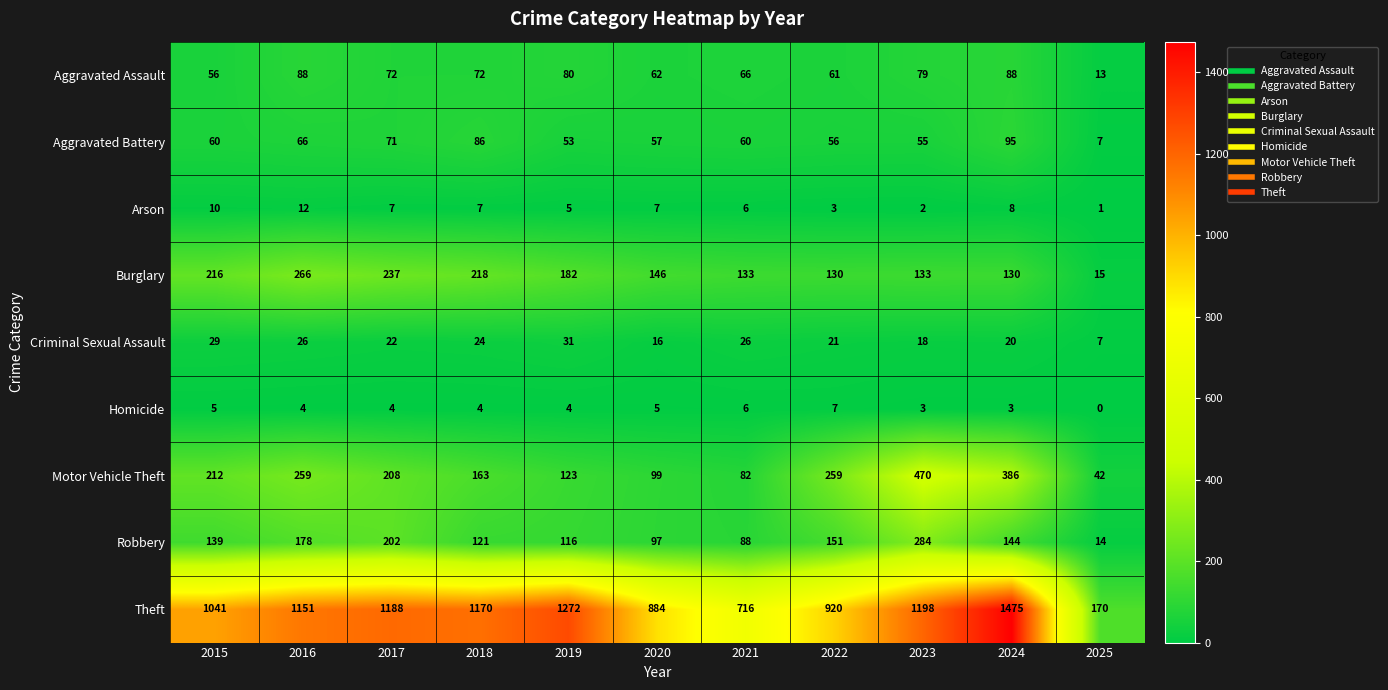

Rank the series by their maximum value, from lowest to highest.

Homicide, Arson, Criminal Sexual Assault, Aggravated Assault, Aggravated Battery, Burglary, Robbery, Motor Vehicle Theft, Theft